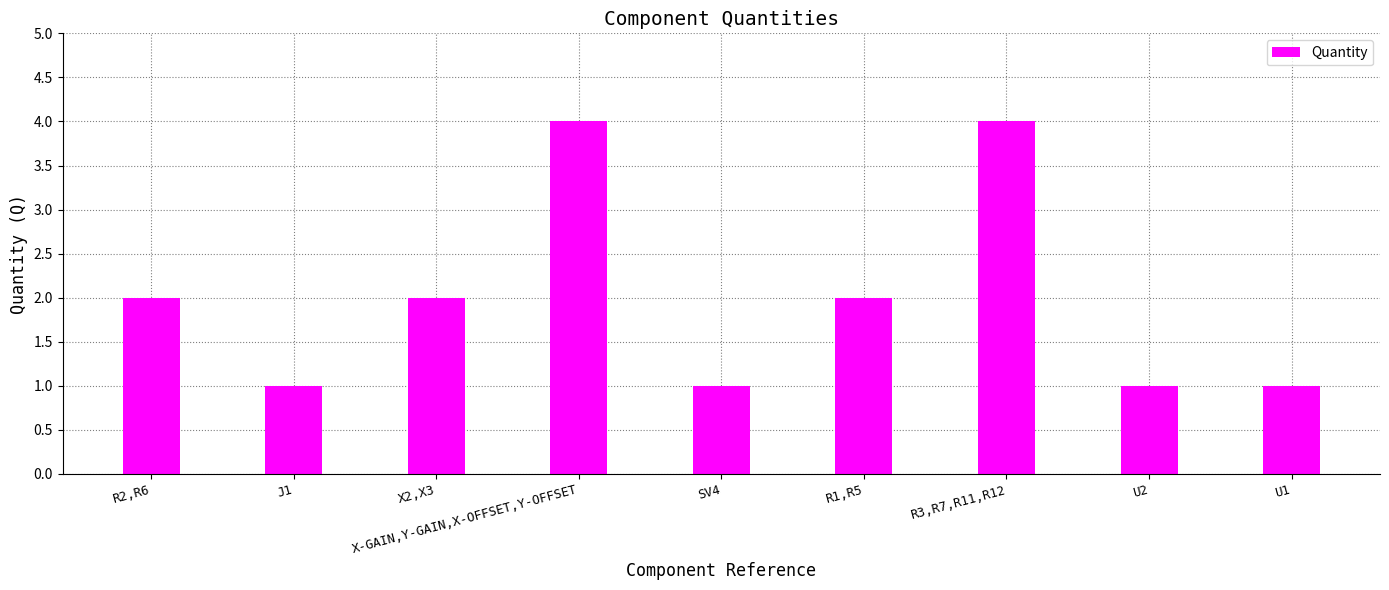

How many bars are there in total?

9